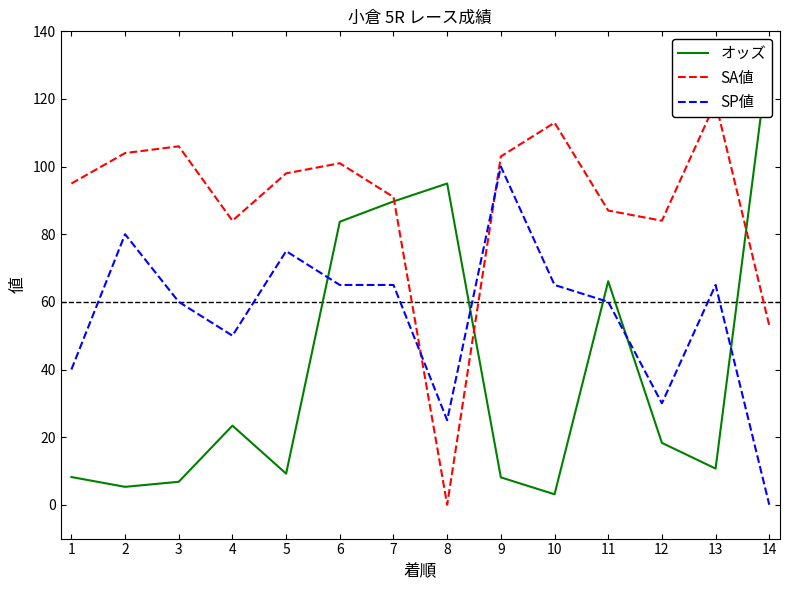

How many lines are shown in the chart?

3